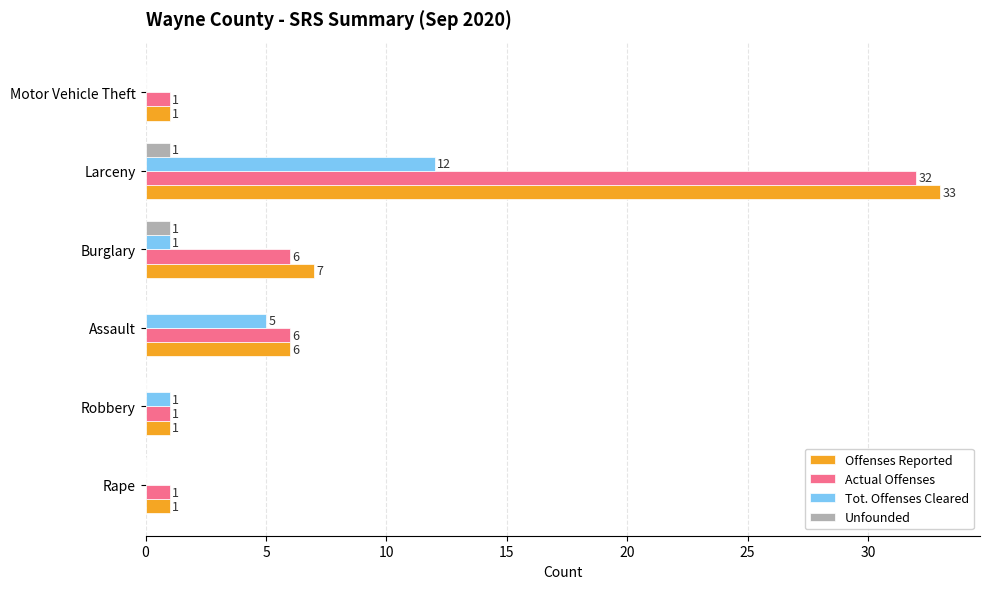

How many Actual Offenses values are between 1 and 6?

5